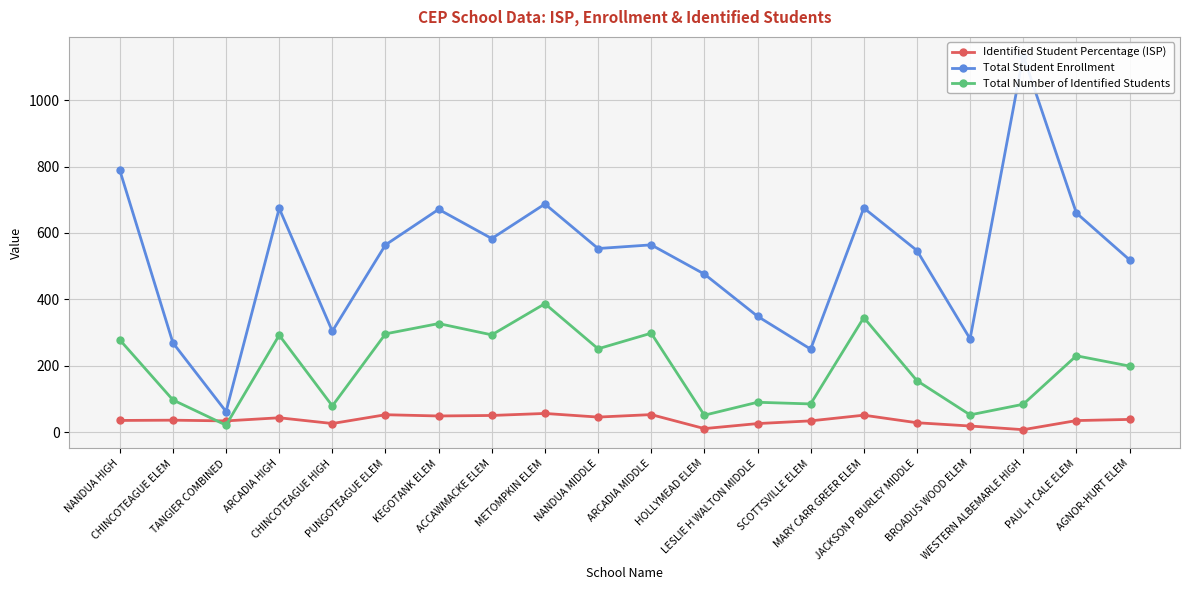

What is the label of the 9th point from the right?

HOLLYMEAD ELEM